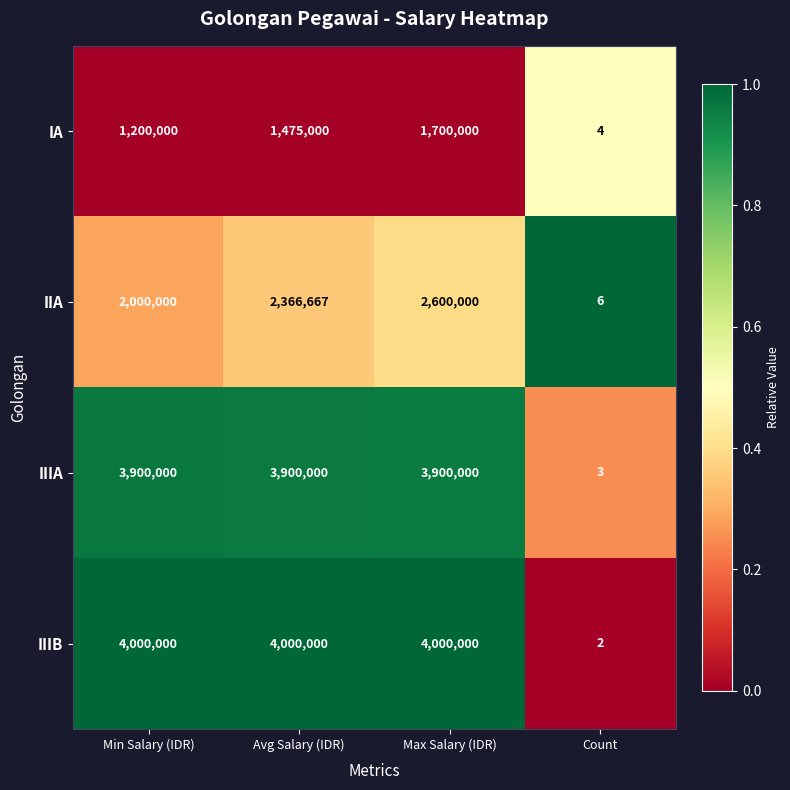

The IIIB series shows 1 at Count. True or false?

False